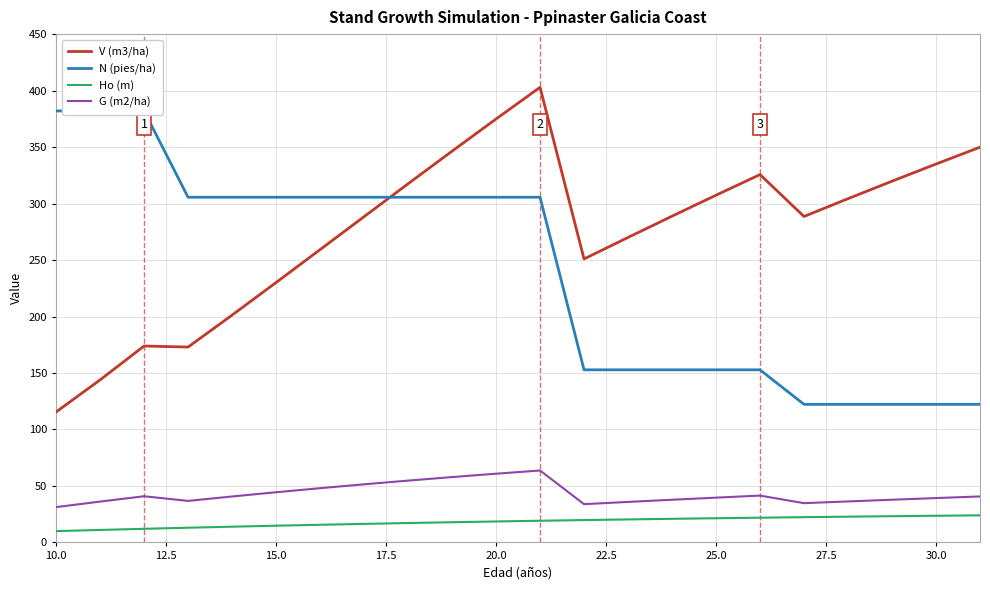

True or false: G (m2/ha) and Ho (m) cross at least once.

False